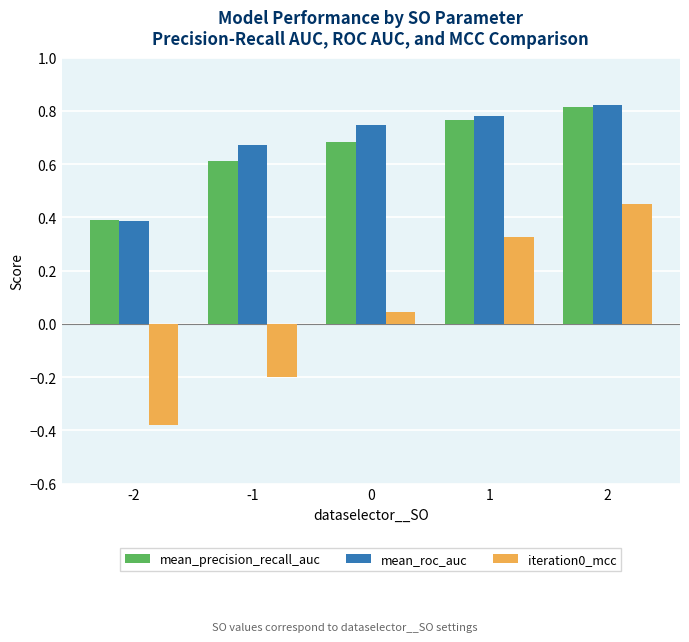

How many groups of bars are there?

5